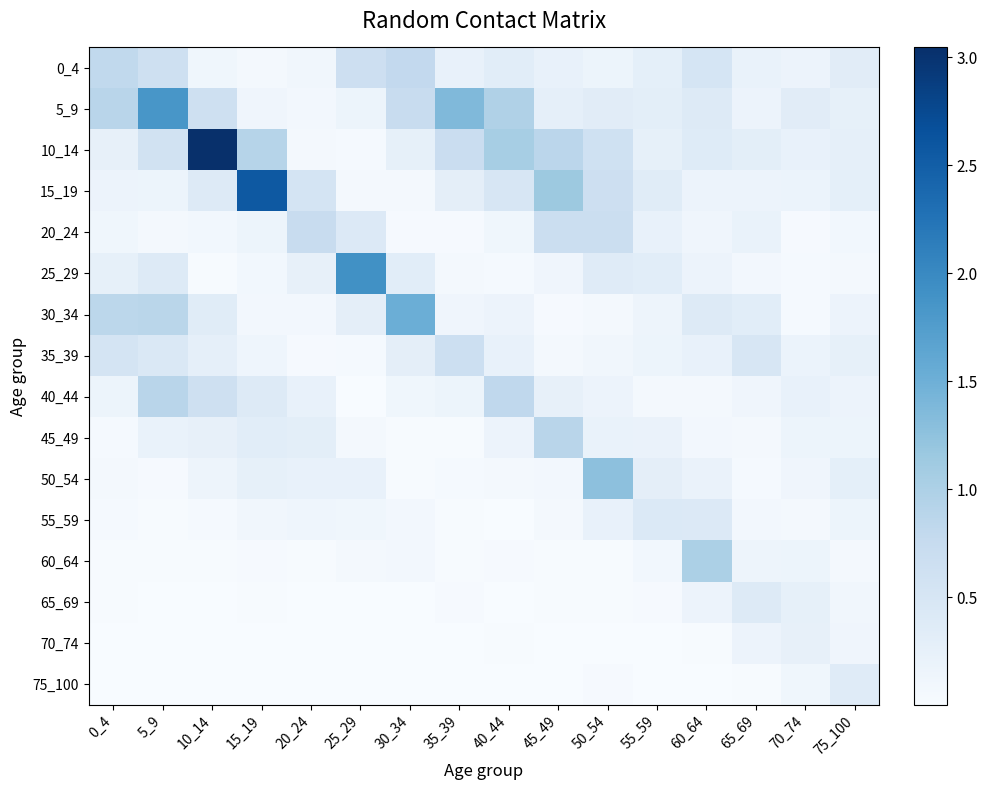

Rank the series by their maximum value, from highest to lowest.

10_14, 15_19, 25_29, 5_9, 30_34, 50_54, 60_64, 45_49, 40_44, 0_4, 20_24, 35_39, 55_59, 65_69, 75_100, 70_74